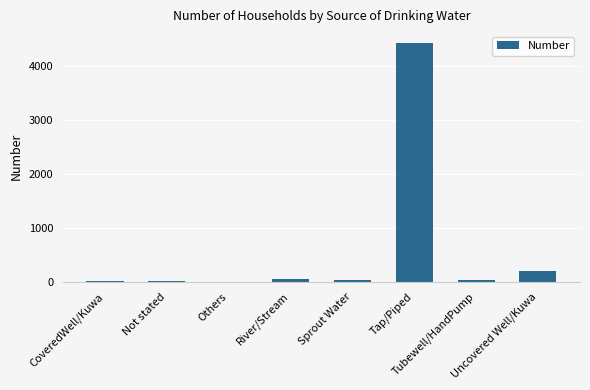

At which category does the chart reach its peak across all series?

Tap/Piped